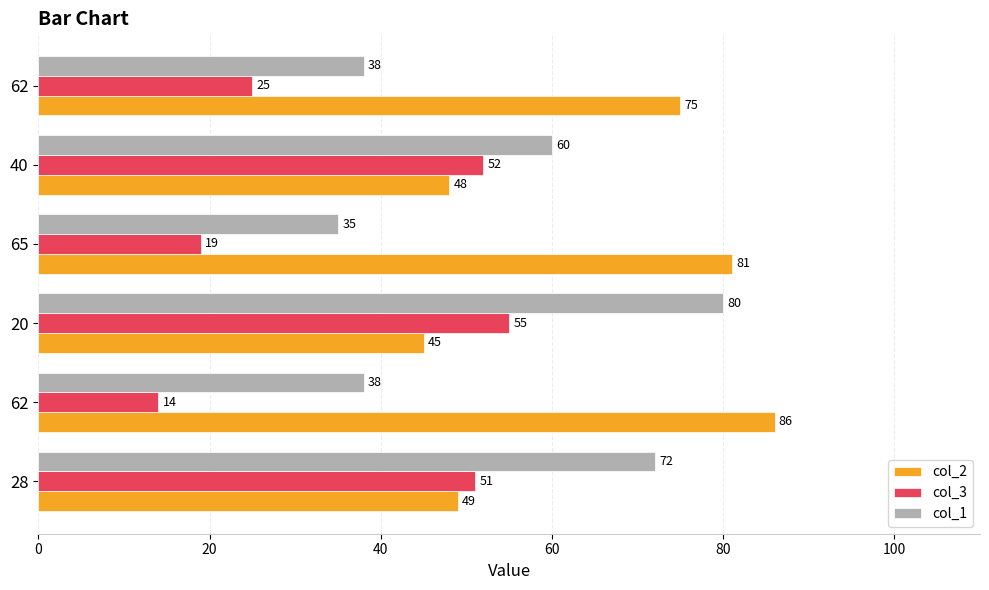

How many series are shown in this chart?

3